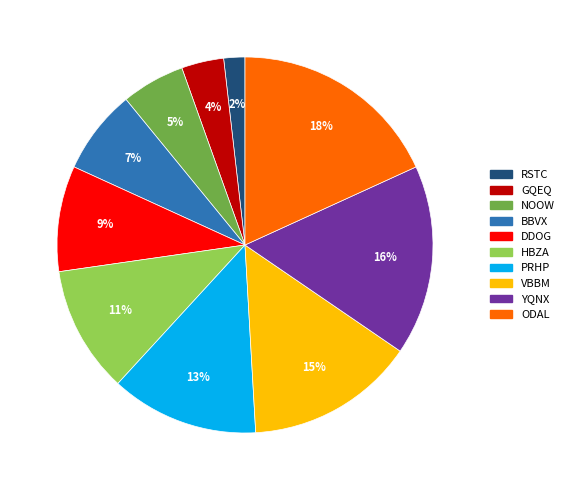

To the nearest percent, what is the combined percentage of HBZA and GQEQ?

15%